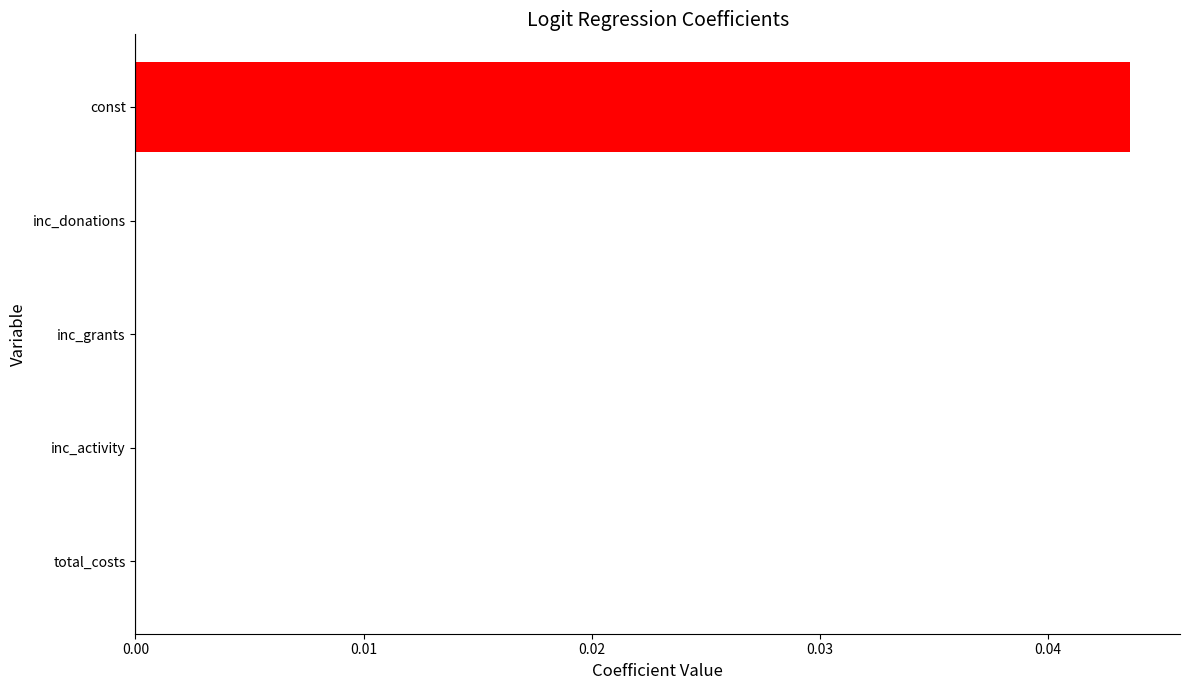

True or false: the data shows 0.0 at total_costs.

True